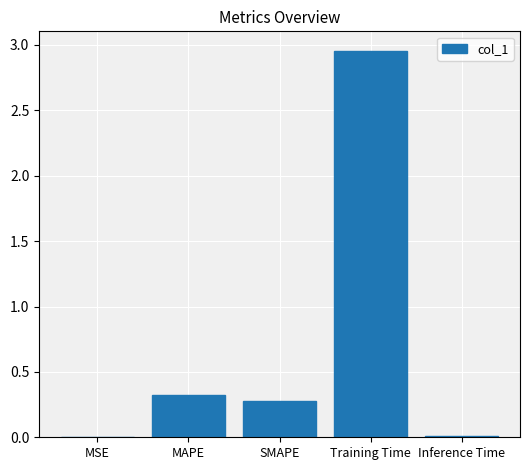

Read the value at MAPE.

0.3